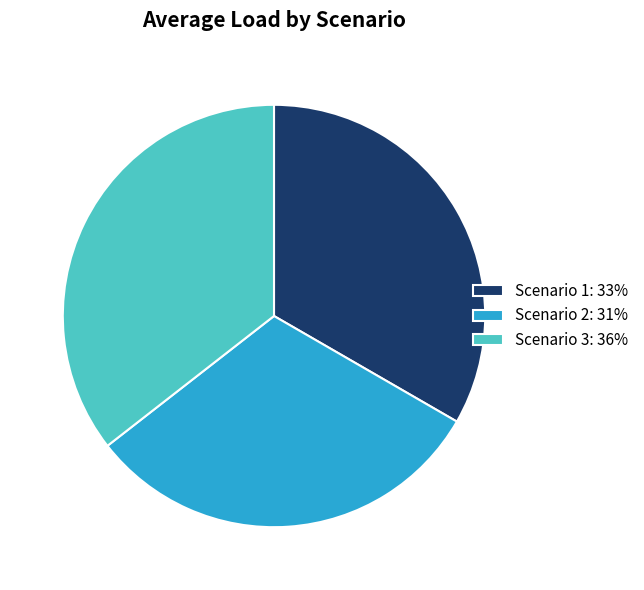

Is there any slice that represents more than half of the pie?

No